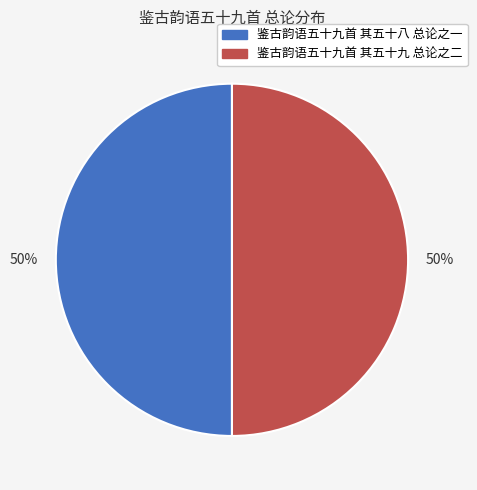

What is the ratio of the value at 鉴古韵语五十九首 其五十八 总论之一 to the value at 鉴古韵语五十九首 其五十九 总论之二?

1.0